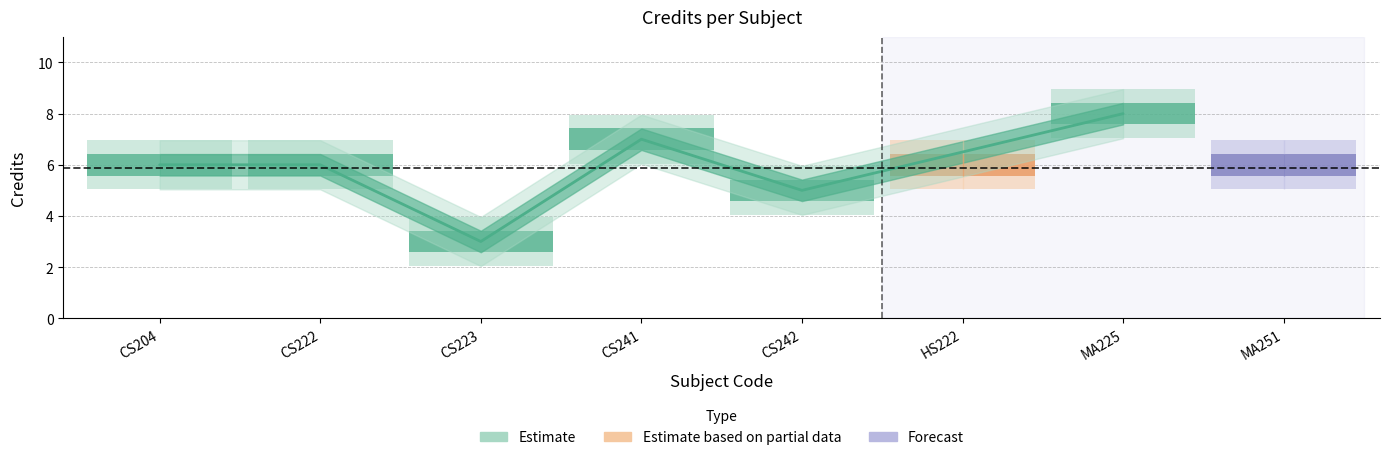

Rank the categories by value from lowest to highest.

CS223, CS242, CS204, CS222, HS222, MA251, CS241, MA225